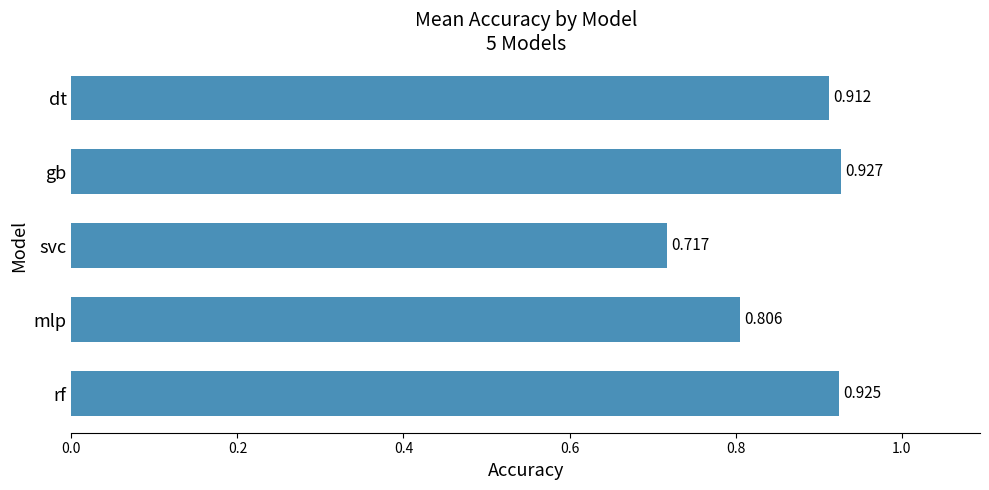

At which category does the chart reach its peak across all series?

gb